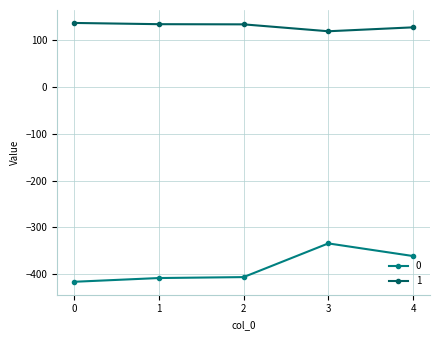

What is the maximum value for 1?

137.1